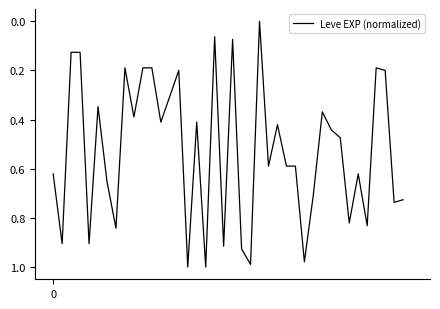

Reading right to left, transcribe all the data shown in this chart.

39=0.7	38=0.7	37=0.2	36=0.2	35=0.8	34=0.6	33=0.8	32=0.5	31=0.4	30=0.4	29=0.7	28=1.0	27=0.6	26=0.6	25=0.4	24=0.6	23=0.0	22=1.0	21=0.9	20=0.1	19=0.9	18=0.1	17=1.0	16=0.4	15=1.0	14=0.2	13=0.3	12=0.4	11=0.2	10=0.2	9=0.4	8=0.2	7=0.8	6=0.7	5=0.3	4=0.9	3=0.1	2=0.1	1=0.9	0=0.6